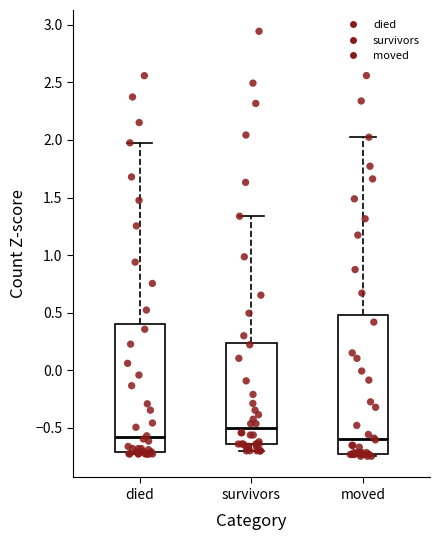

Where does the lower whisker of the box for survivors end on the y-axis? The values are not printed on the chart, so give them approximately, as read against the axis.

-0.70